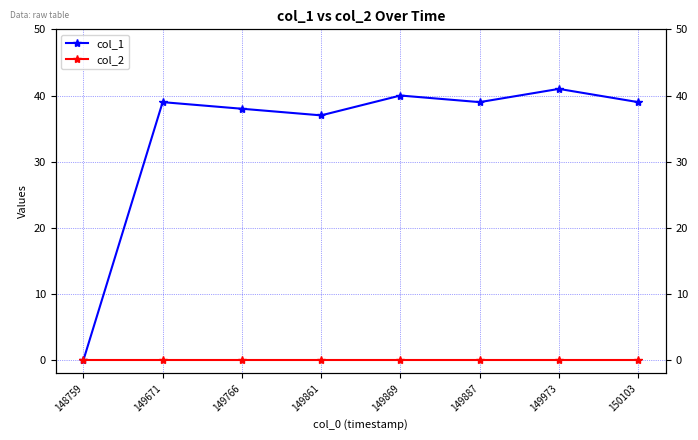

The value of col_2 at 149766 is 0. True or false?

True